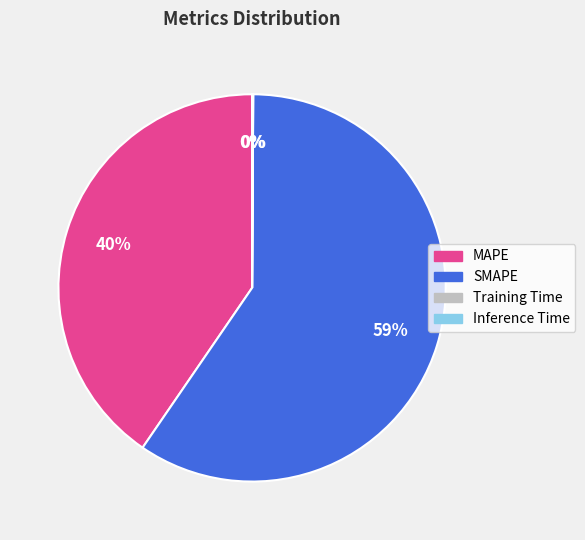

Is it true that MAPE is 40% of the pie?

True